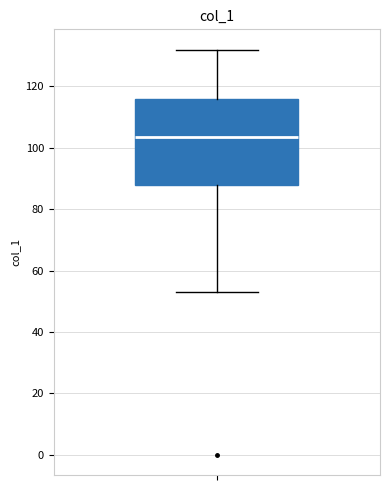

Read this box plot against the y-axis: the position of the median line, the range covered by the box, and the ends of both whiskers. The values are not printed on the chart, so give them approximately, as read against the axis.

median 104, box 88 to 116, whiskers 54 to 132